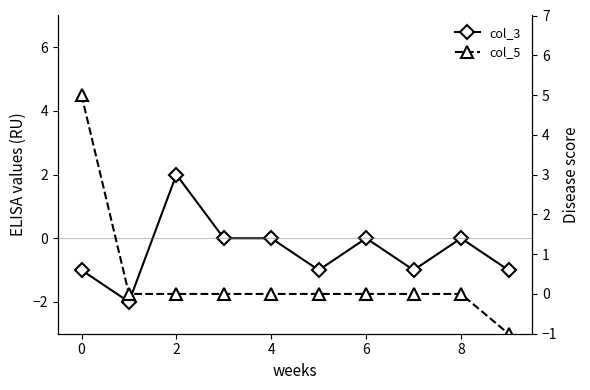

Count the number of data series in this chart.

2